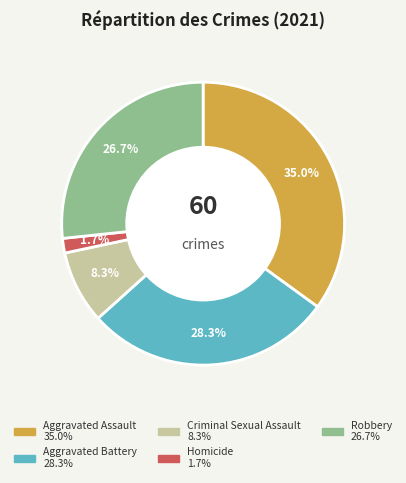

To the nearest percent, what is the combined percentage of Aggravated Assault and Robbery?

62%